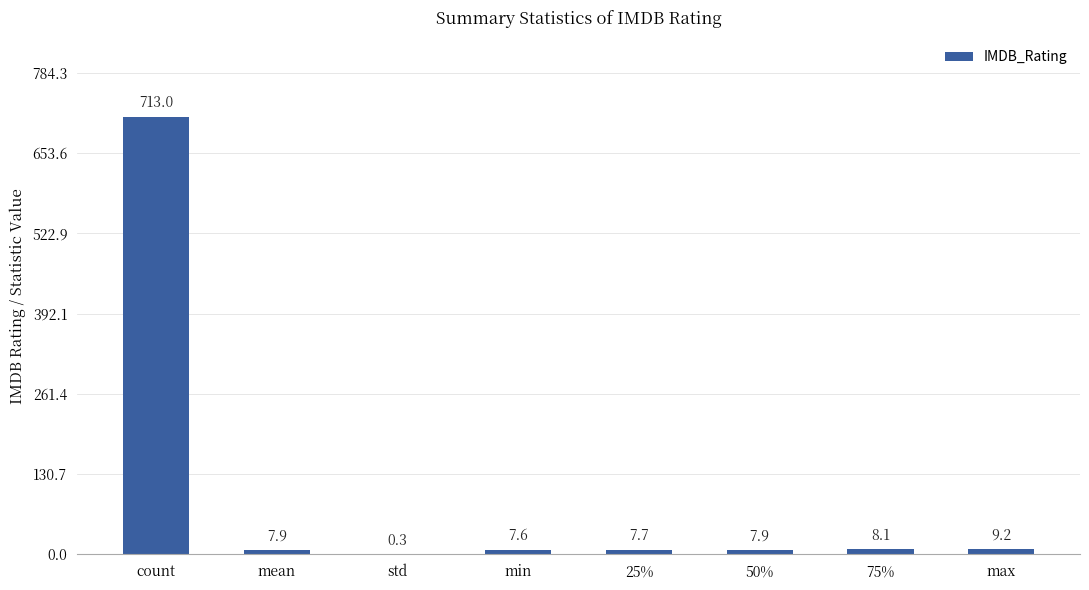

What is the change in value from count to mean?

-705.1